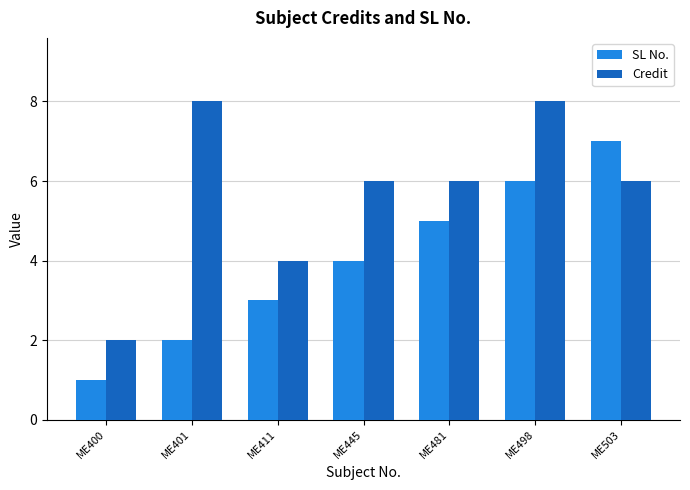

Is it true that Credit equals 3 at ME481?

False